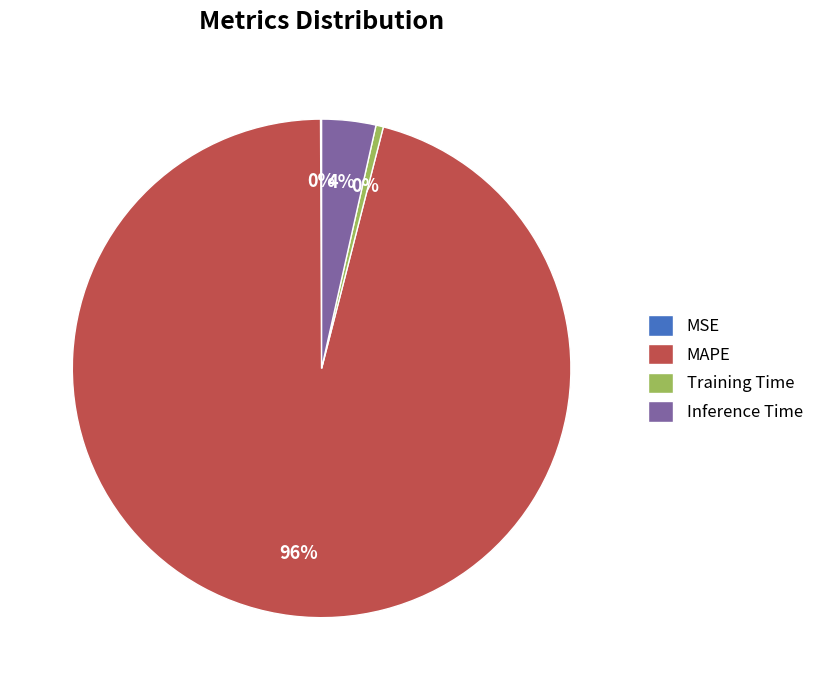

Which category has the biggest portion of the pie?

MAPE